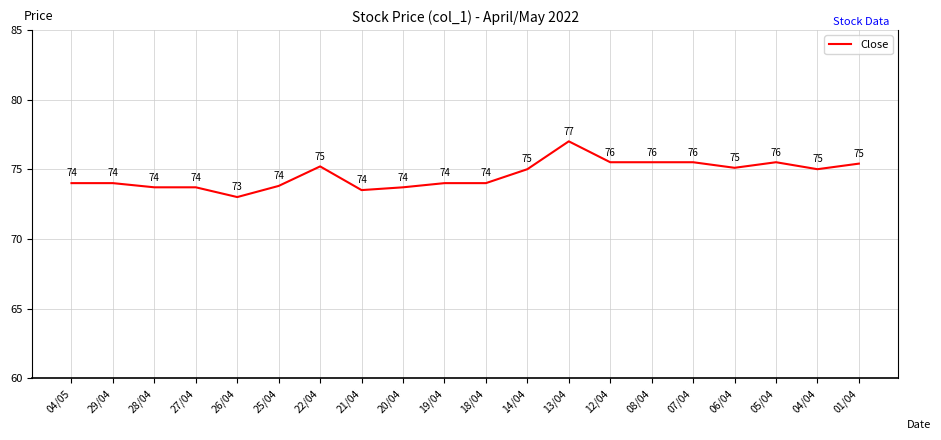

What is the sum of the values at 14/04 and 22/04?

150.2